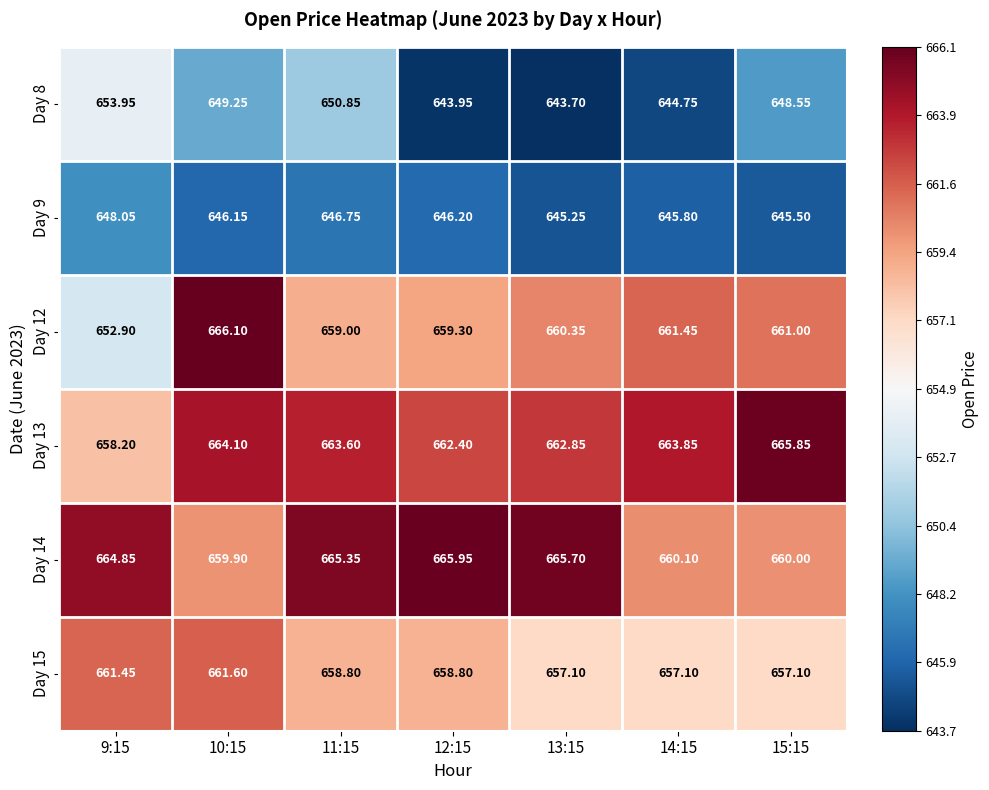

Is the value of Day 13 at 13:15 greater than the value of Day 15 at 11:15?

Yes